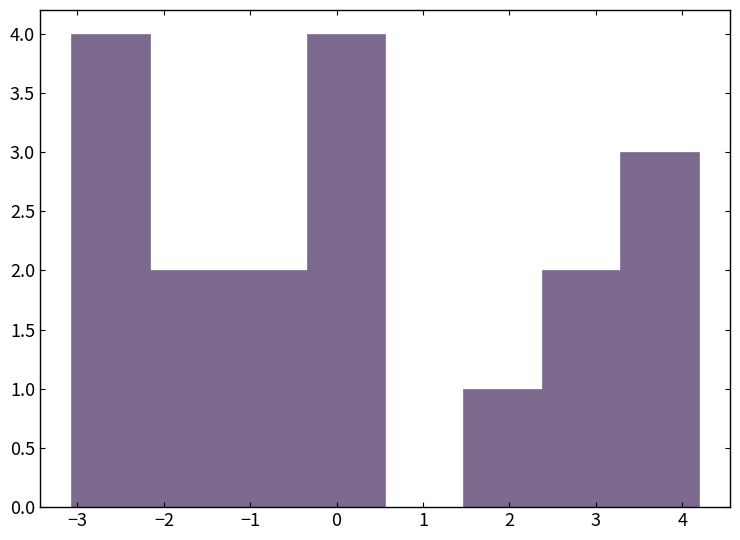

Reading left to right, transcribe this chart: for each bar, give the range it covers on the x-axis and its height. Neither the bar edges nor the heights are printed on the chart, so give them approximately, as read against the axes.

-3.1 to -2.2: 4
-2.2 to -1.3: 2
-1.3 to -0.3: 2
-0.3 to 0.6: 4
0.6 to 1.5: 0
1.5 to 2.4: 1
2.4 to 3.3: 2
3.3 to 4.2: 3